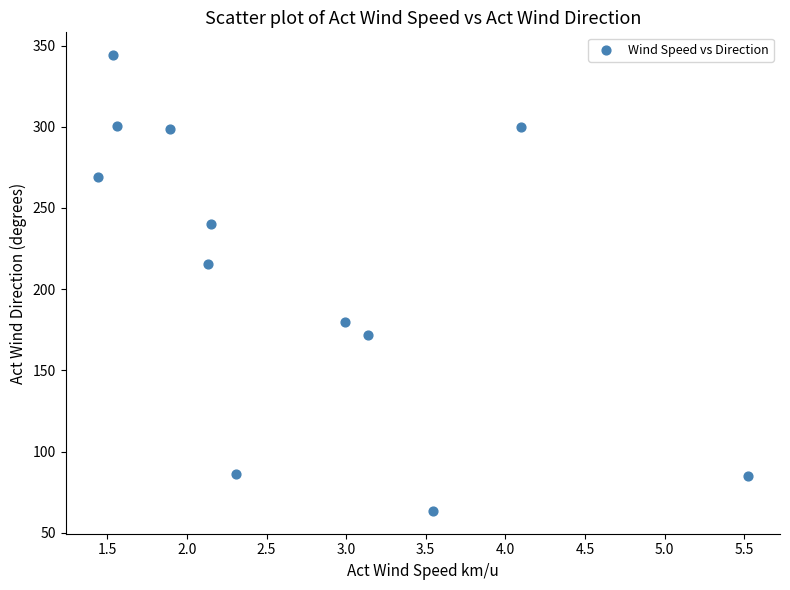

What is the average X value?

2.7